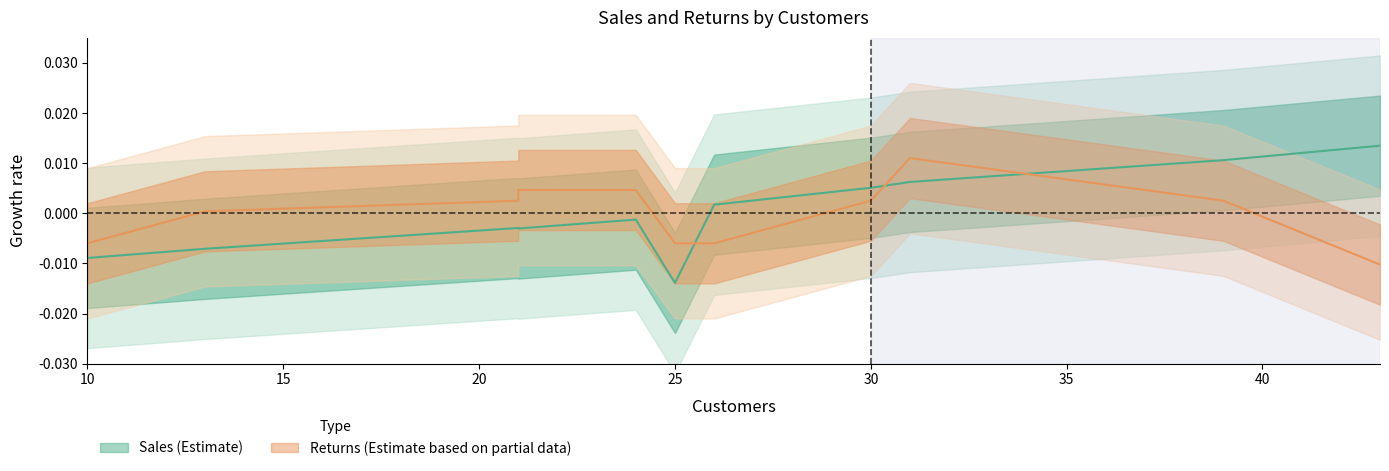

How many data points in Returns are less than 0?

4